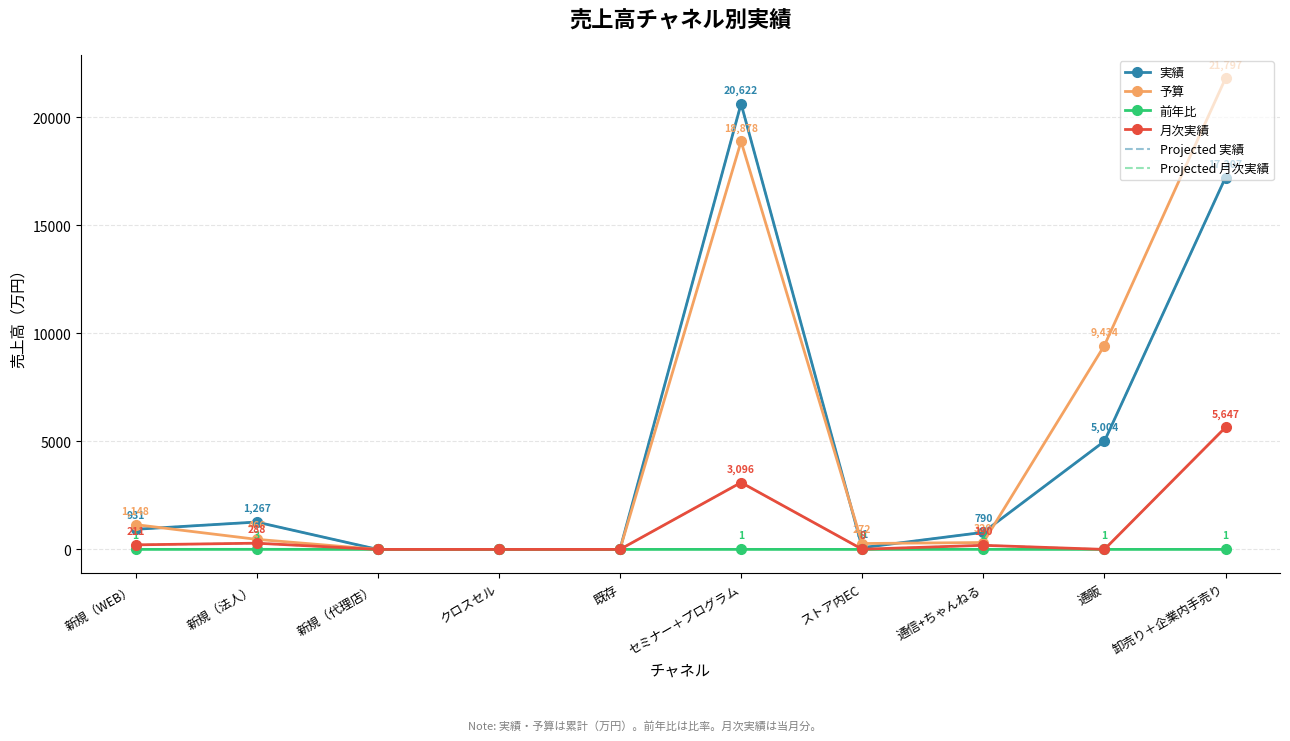

Read the Projected 実績 value at ストア内EC.

81.0